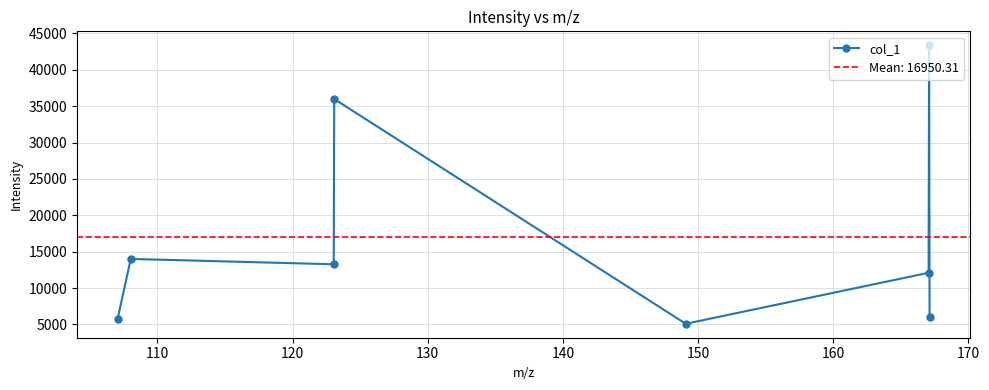

What is the value of the col_1 point at the 5th from the left?

5081.5